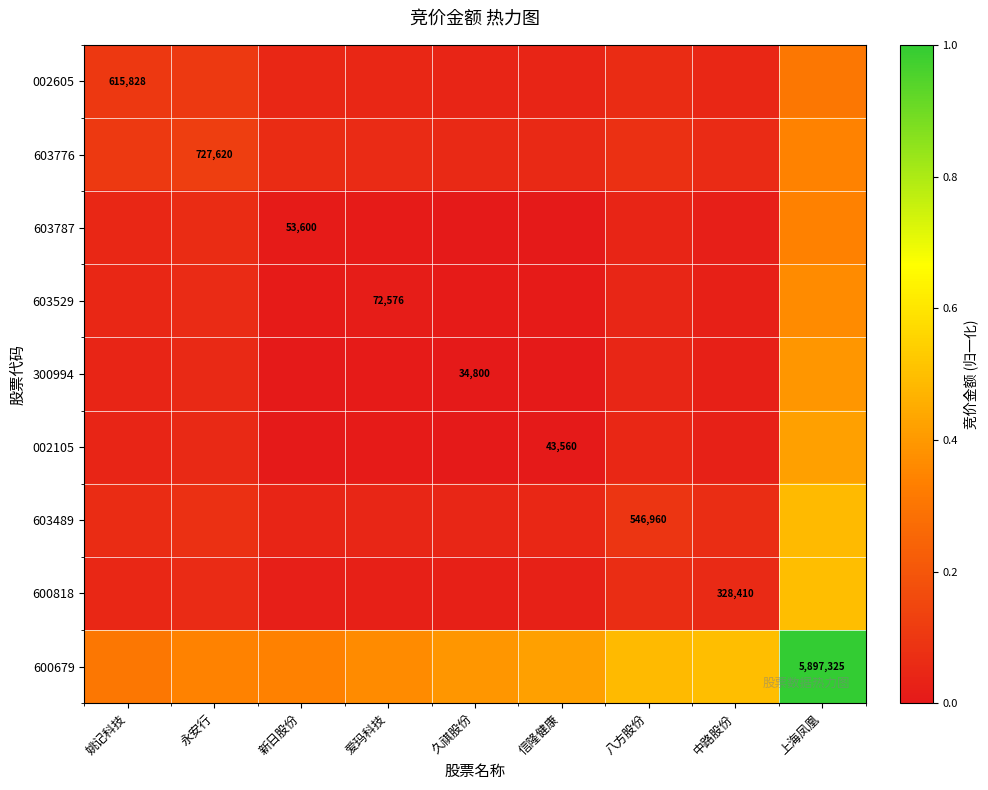

What is the spread (max minus min) of values at 八方股份?

0.4